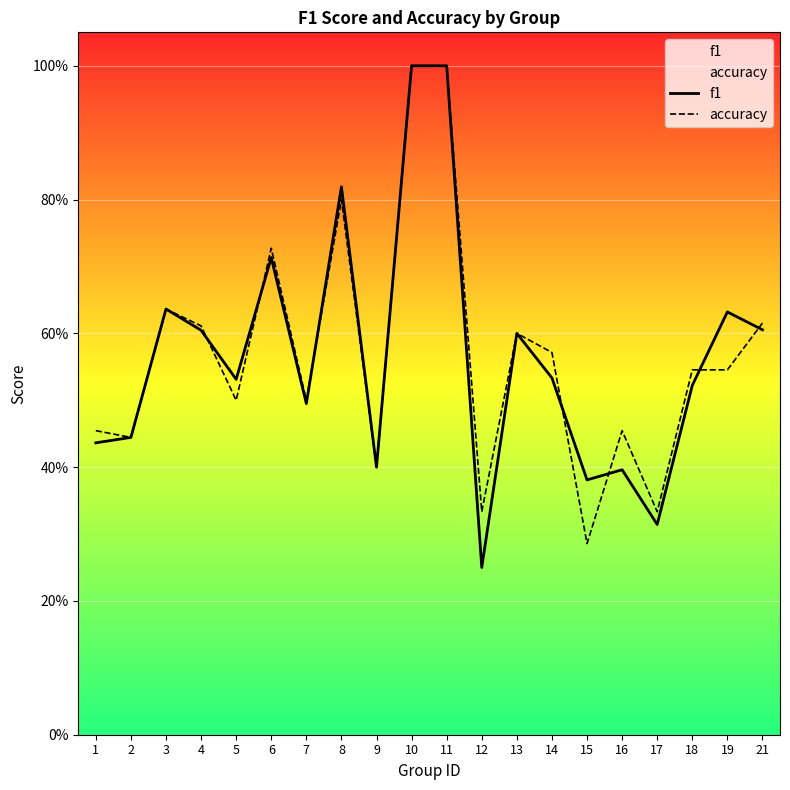

True or false: f1 has more than 0 points higher than both neighbors.

True